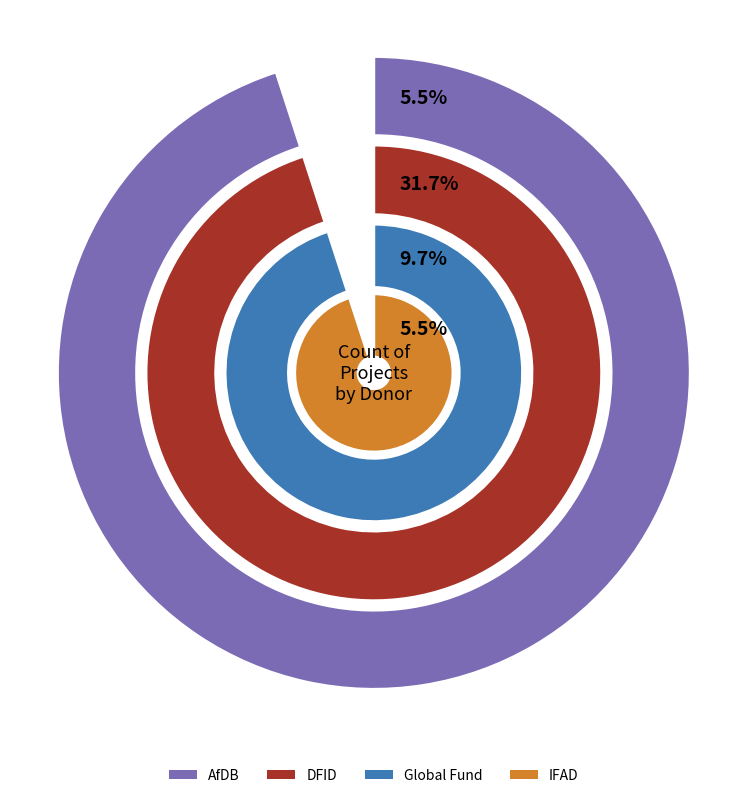

Do UNDP and DFID together represent more than half of the pie?

No